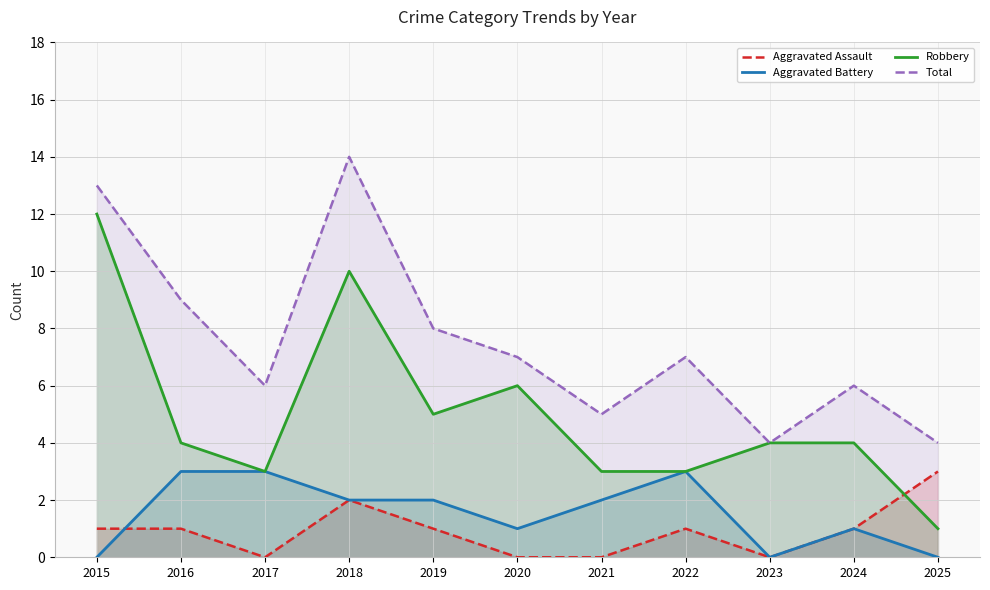

What is the greatest value displayed?

14